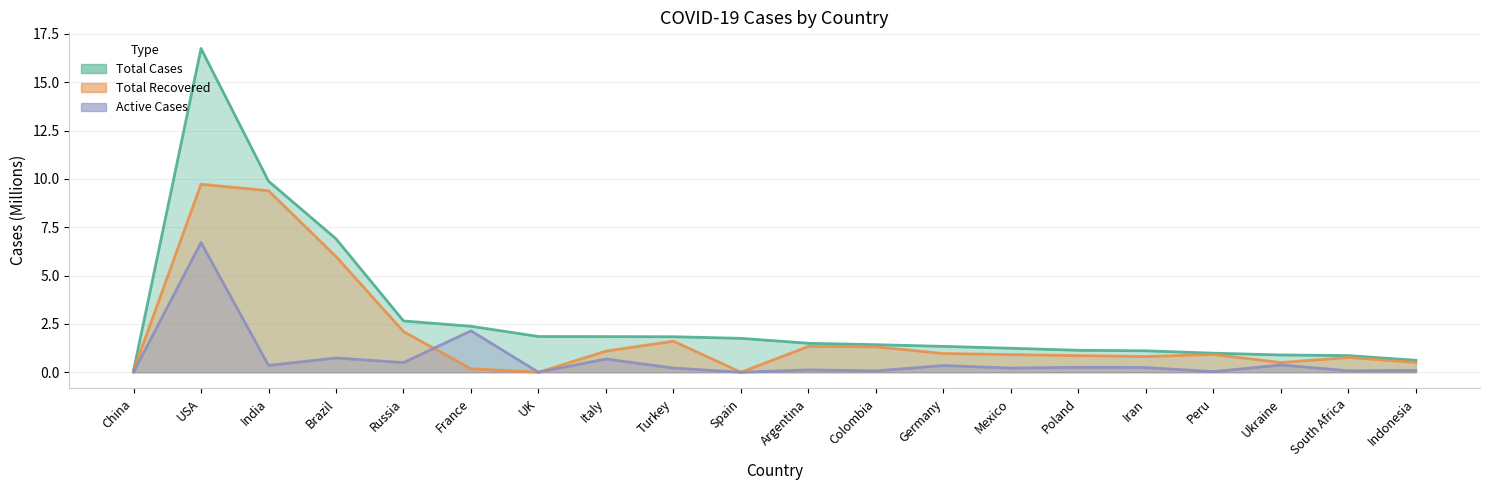

What is the label of the 20th point from the right?

China